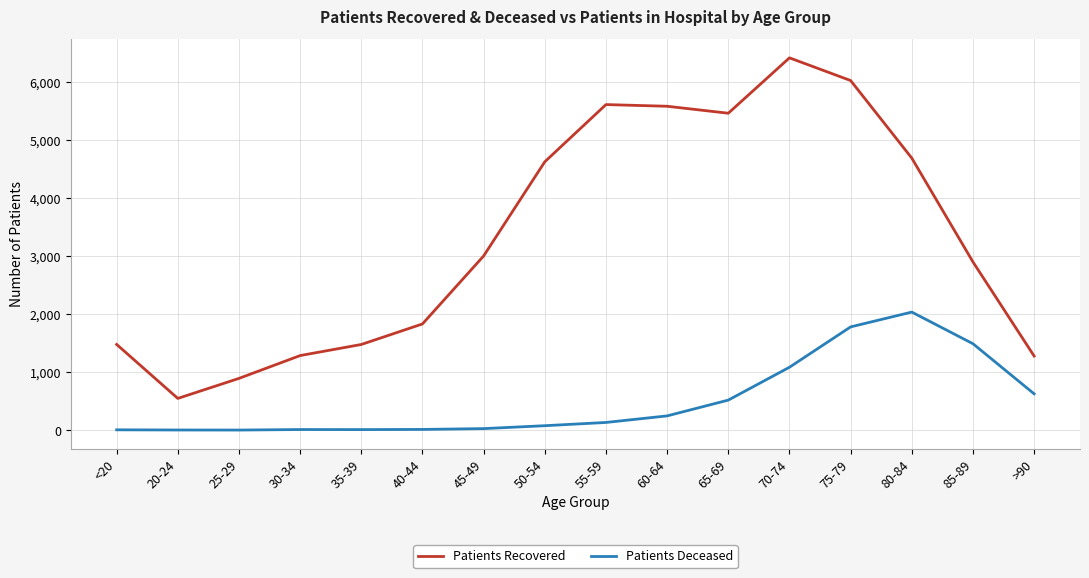

The value of Patients Deceased at 75-79 is 2692. True or false?

False